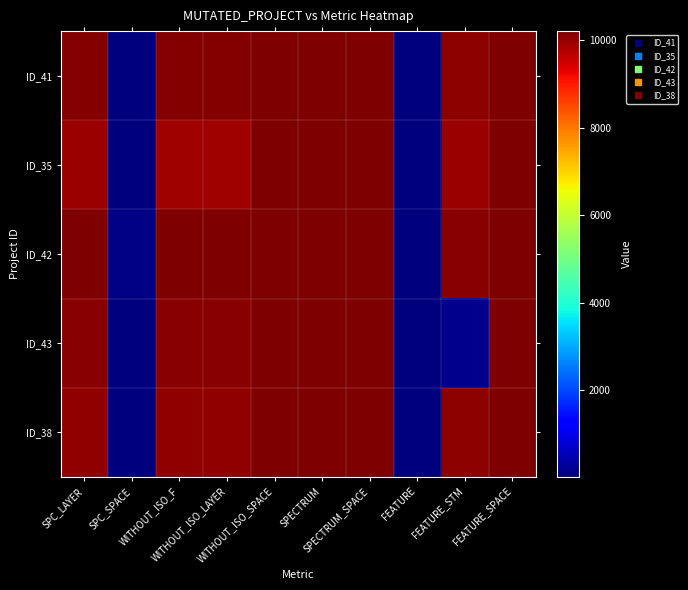

At which category is the sum across all series the highest?

SPECTRUM